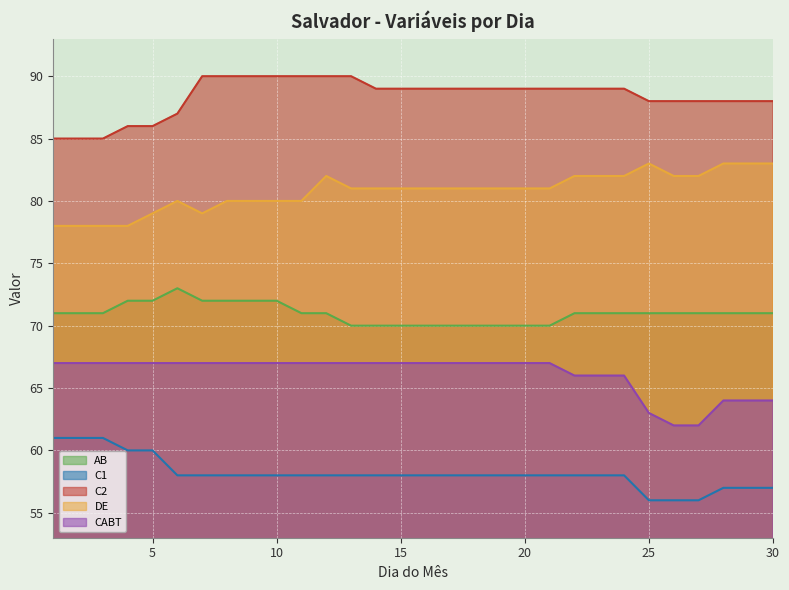

Reading right to left, transcribe all the data shown in this chart.

AB: 71	71	71	71	71	71	71	71	71	70	70	70	70	70	70	70	70	70	71	71	72	72	72	72	73	72	72	71	71	71
C1: 57	57	57	56	56	56	58	58	58	58	58	58	58	58	58	58	58	58	58	58	58	58	58	58	58	60	60	61	61	61
C2: 88	88	88	88	88	88	89	89	89	89	89	89	89	89	89	89	89	90	90	90	90	90	90	90	87	86	86	85	85	85
DE: 83	83	83	82	82	83	82	82	82	81	81	81	81	81	81	81	81	81	82	80	80	80	80	79	80	79	78	78	78	78
CABT: 64	64	64	62	62	63	66	66	66	67	67	67	67	67	67	67	67	67	67	67	67	67	67	67	67	67	67	67	67	67